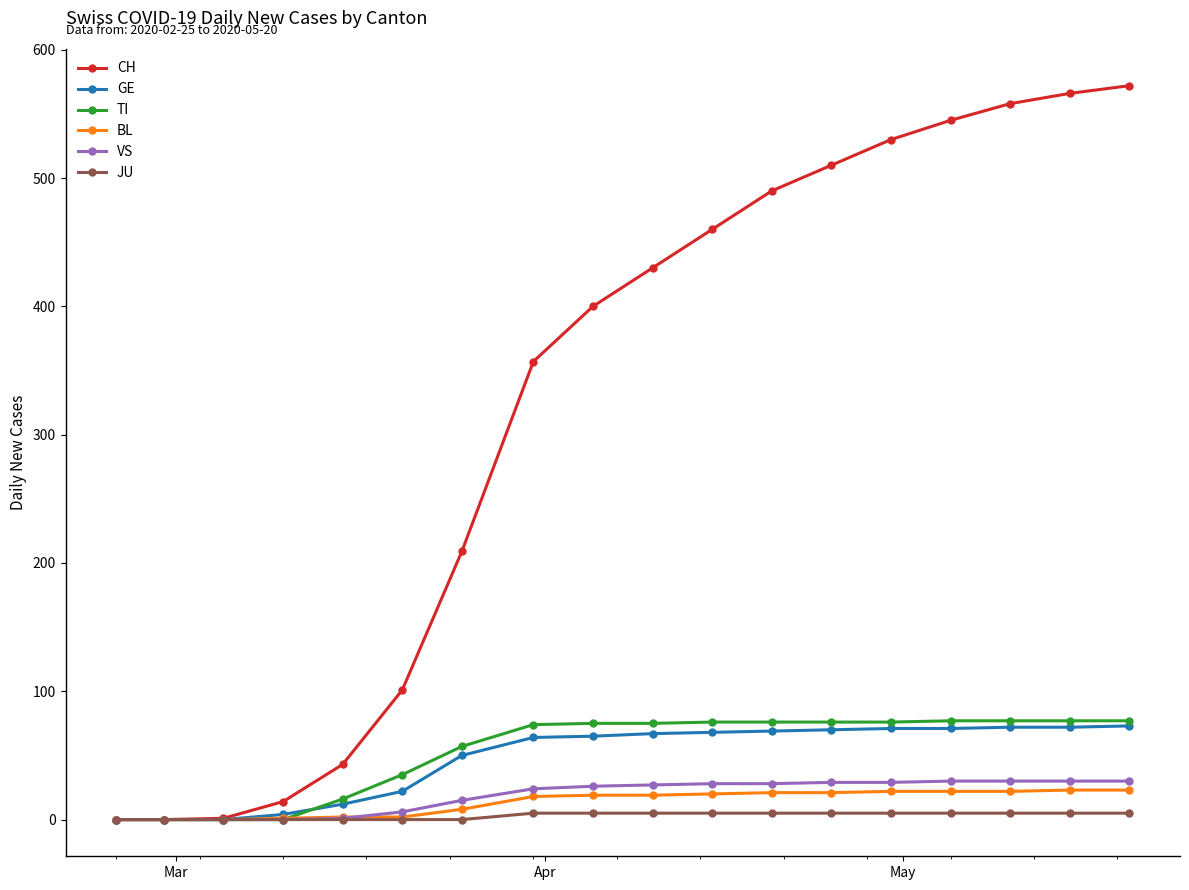

What is the maximum value shown in the chart?

572